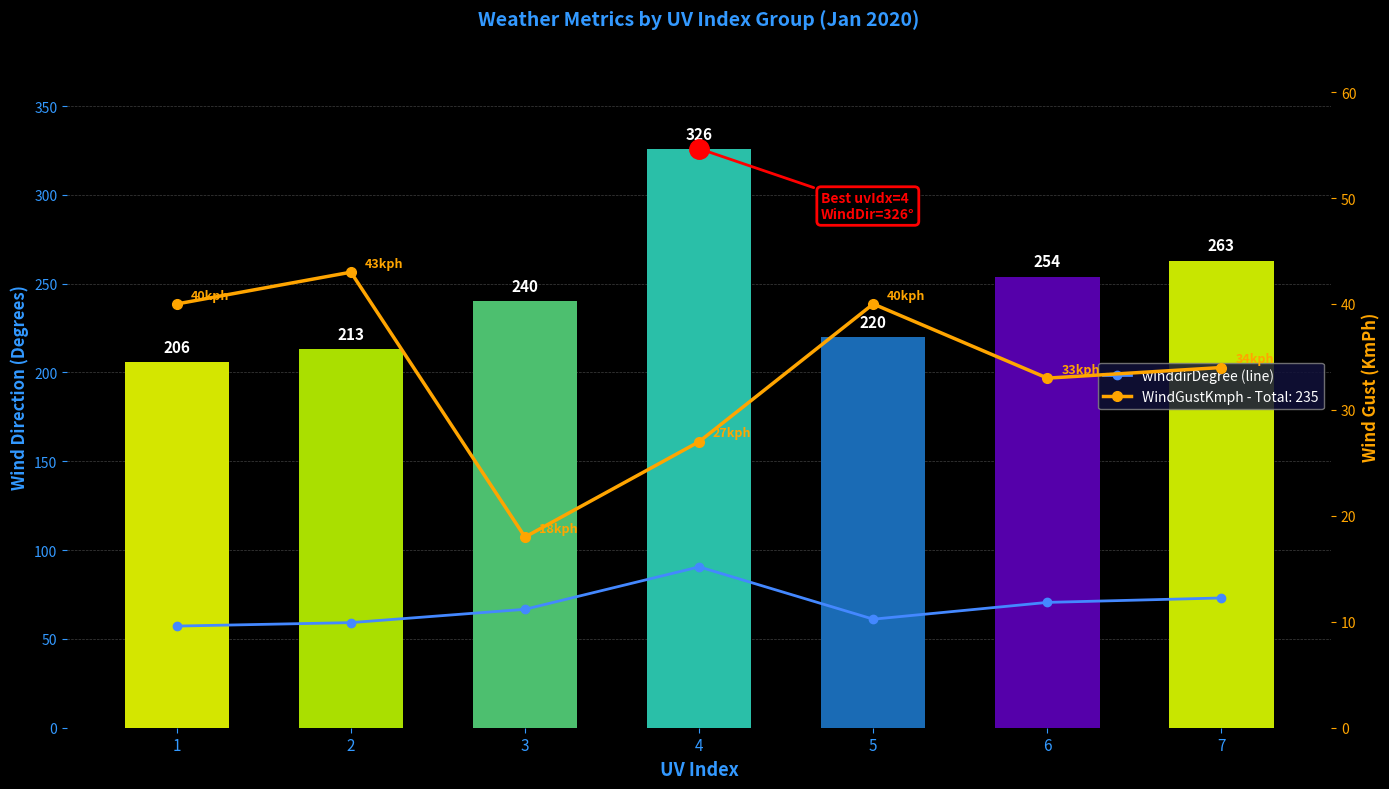

Which series has the largest total across all categories?

winddirDegree